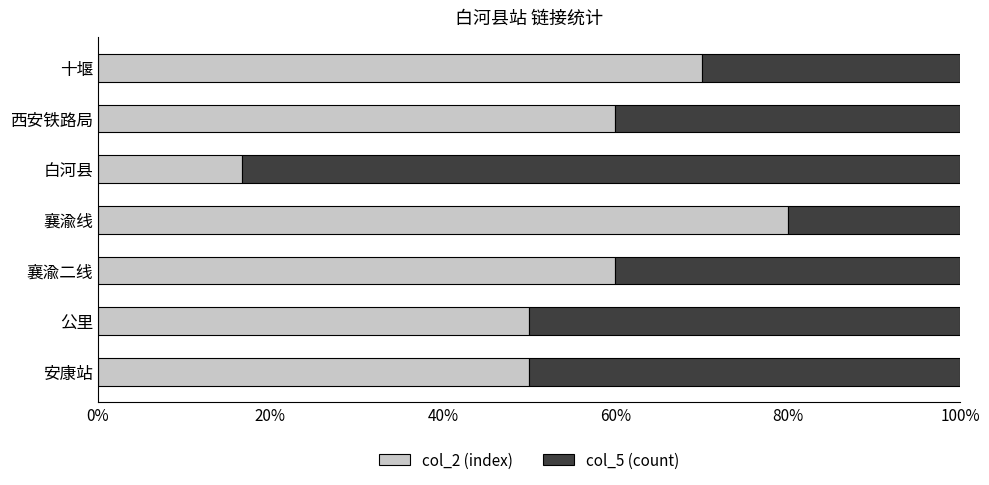

At which label does col_2 (index) reach its peak?

襄渝线